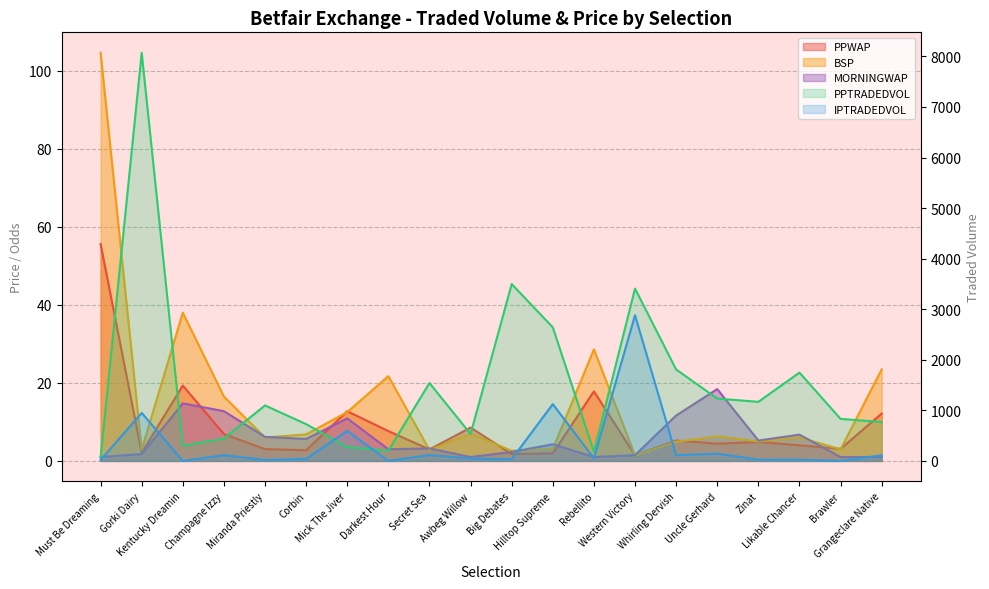

What is the average value of the PPTRADEDVOL series?

1527.0